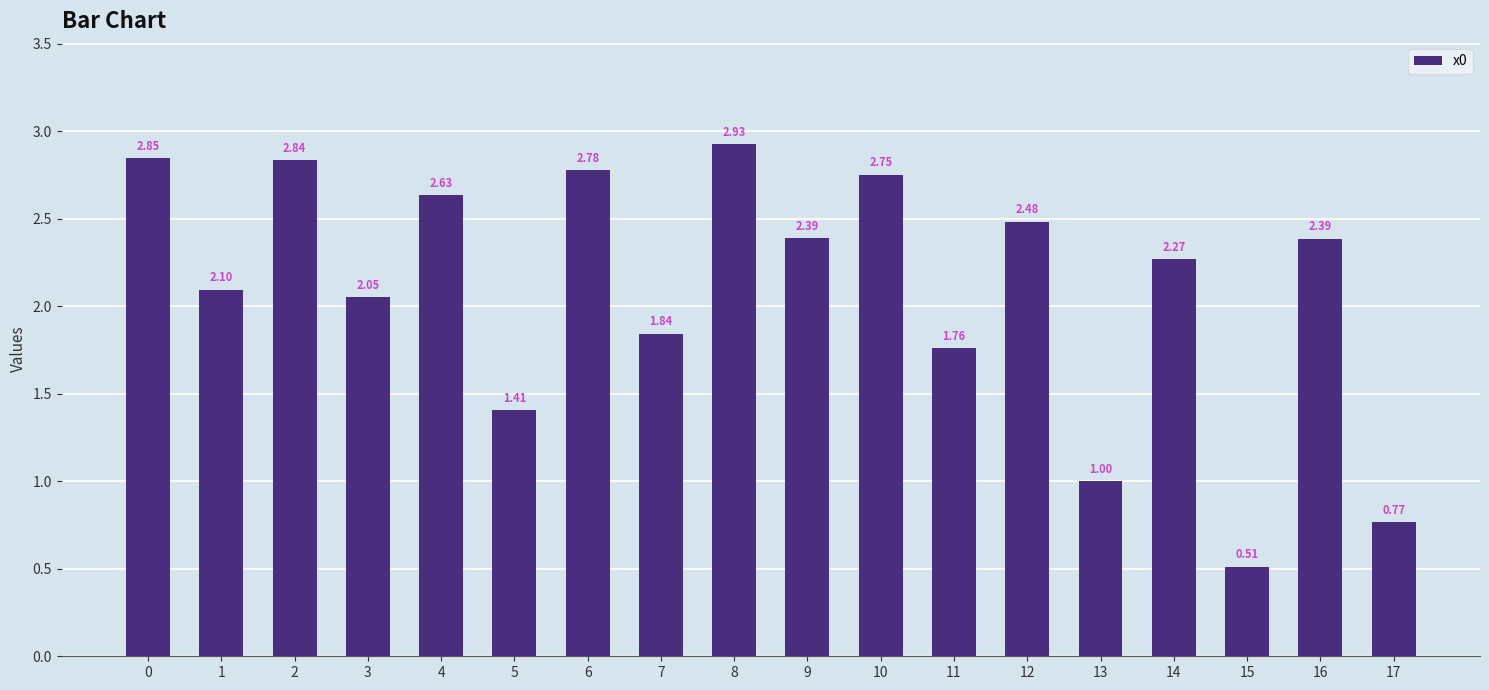

Which has a higher value, 14 or 2?

2